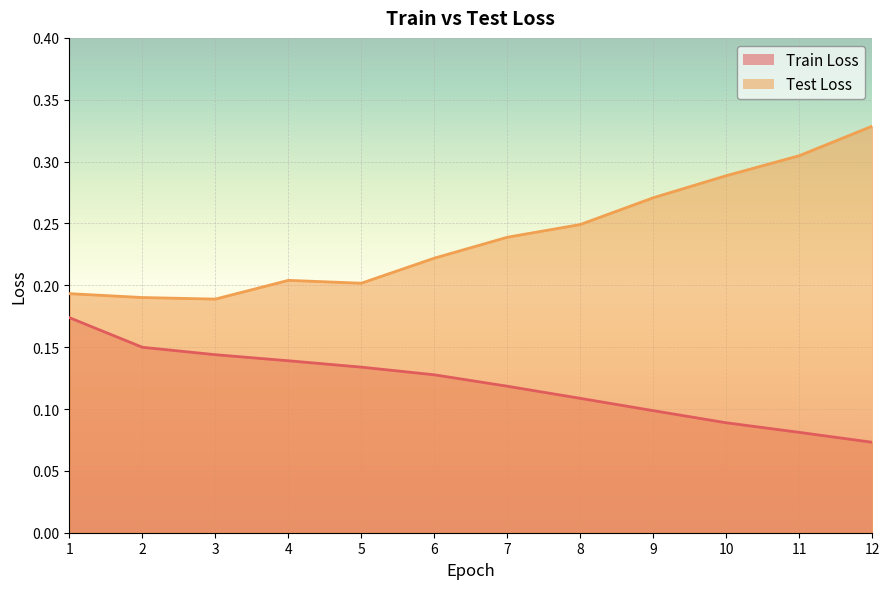

At which category does the chart reach its peak across all series?

12